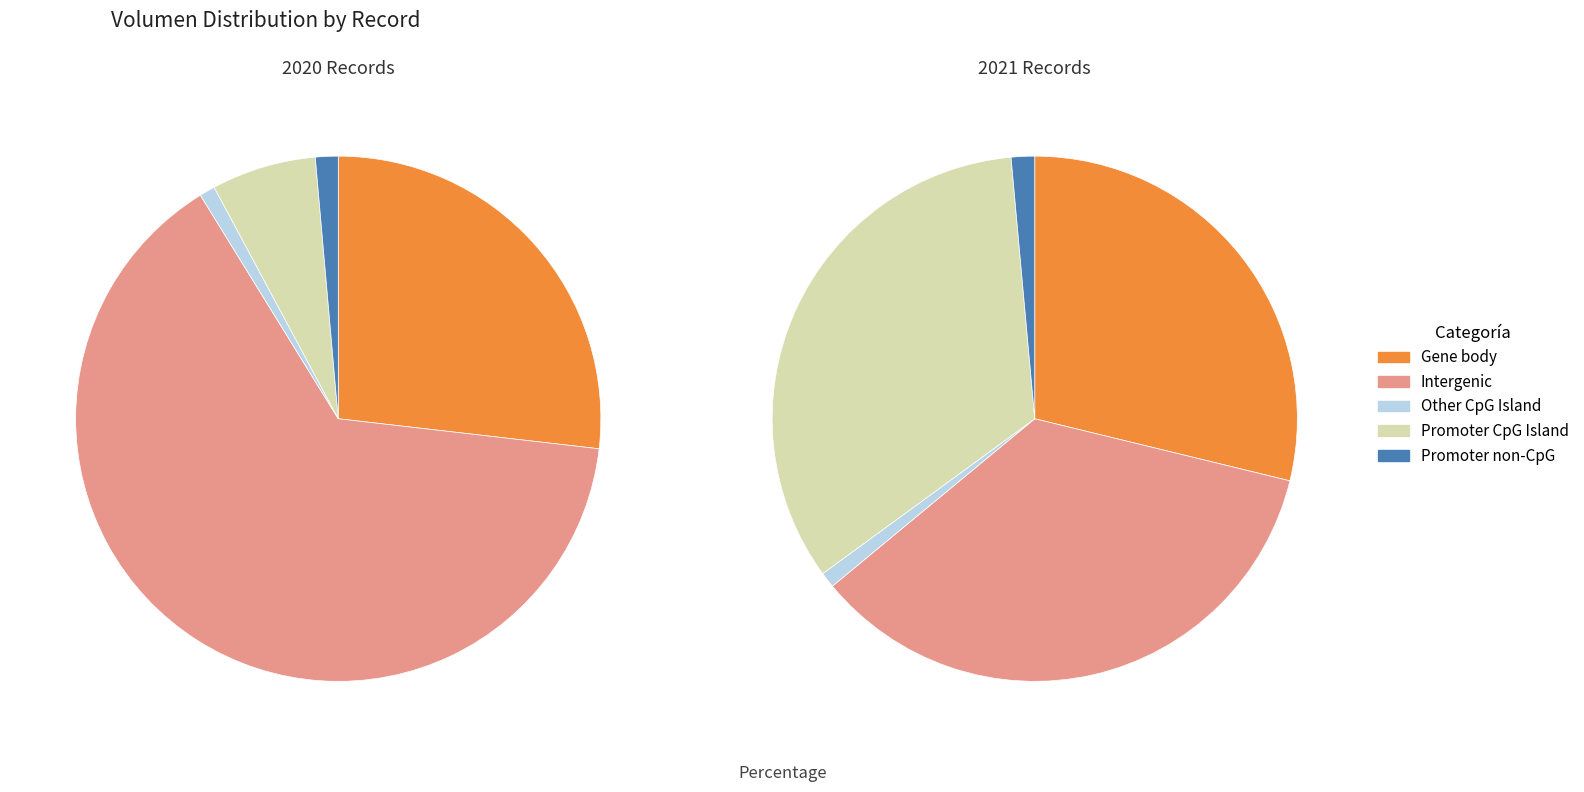

Does any single category account for the majority?

No